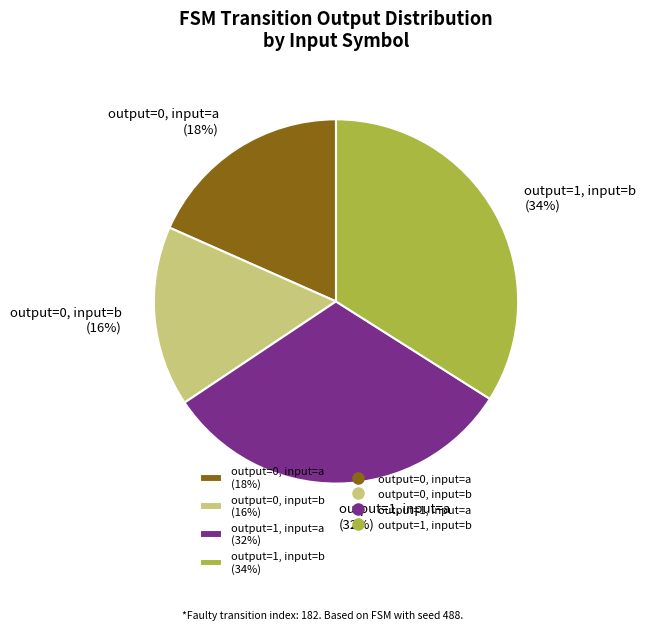

What is the ratio of the value at output=0, input=a to the value at output=0, input=b?

1.1